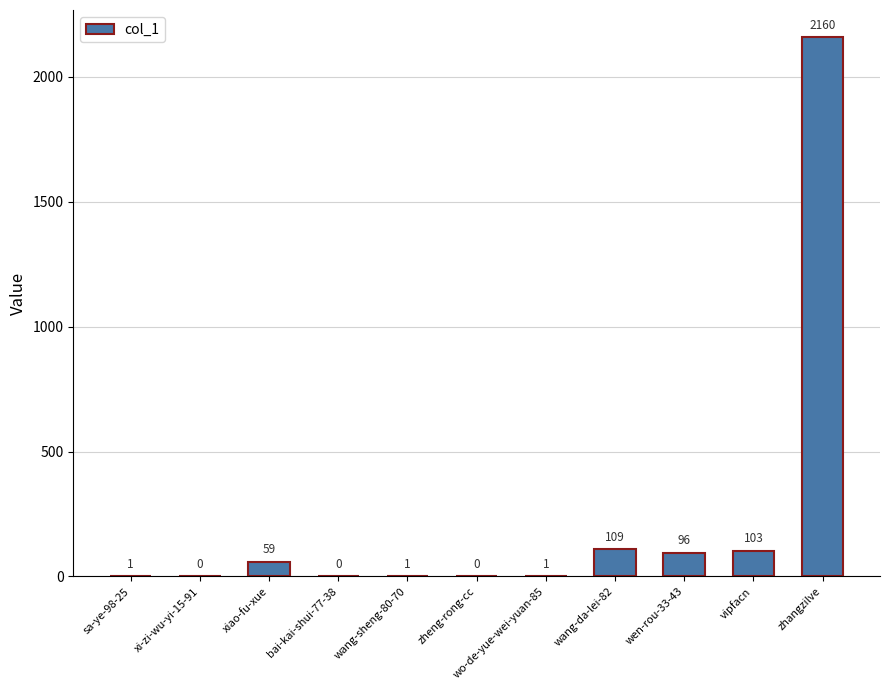

Reading left to right, transcribe all the data shown in this chart.

sa-ye-98-25=1	xi-zi-wu-yi-15-91=0	xiao-fu-xue=59	bai-kai-shui-77-38=0	wang-sheng-80-70=1	zheng-rong-cc=0	wo-de-yue-wei-yuan-85=1	wang-da-lei-82=109	wen-rou-33-43=96	vipfacn=103	zhangzilve=2160